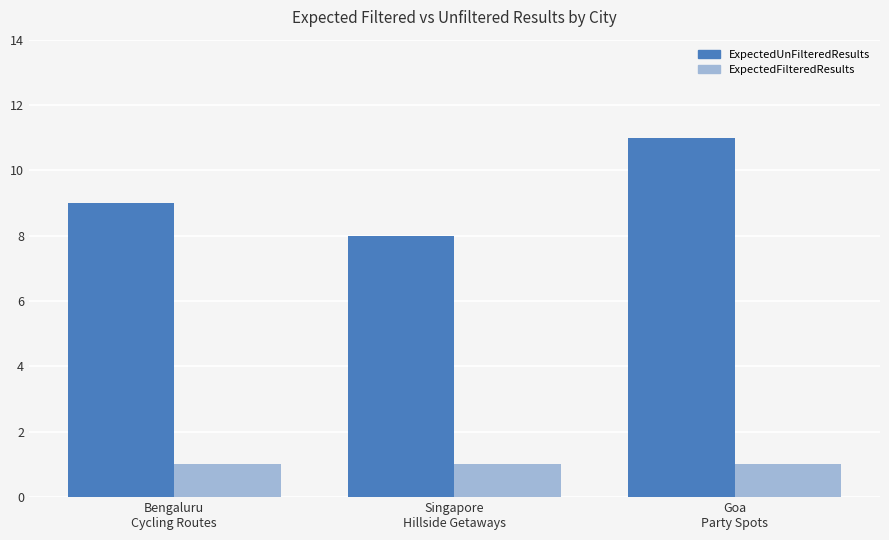

Rank the series by their maximum value, from highest to lowest.

ExpectedUnFilteredResults, ExpectedFilteredResults